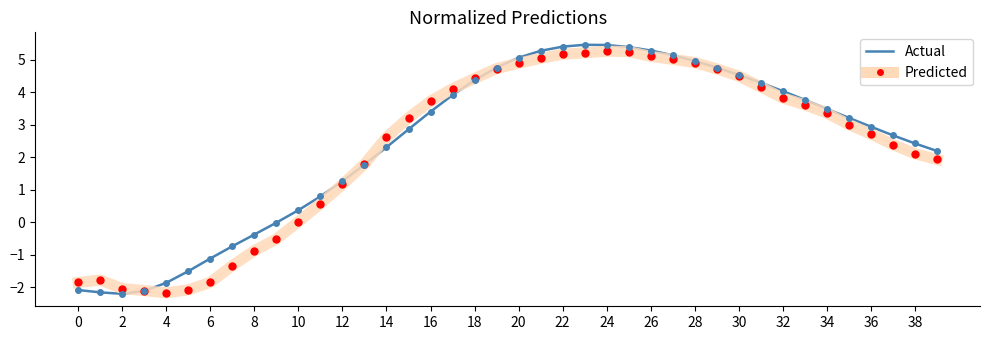

What is the highest value of the Actual series?

5.5